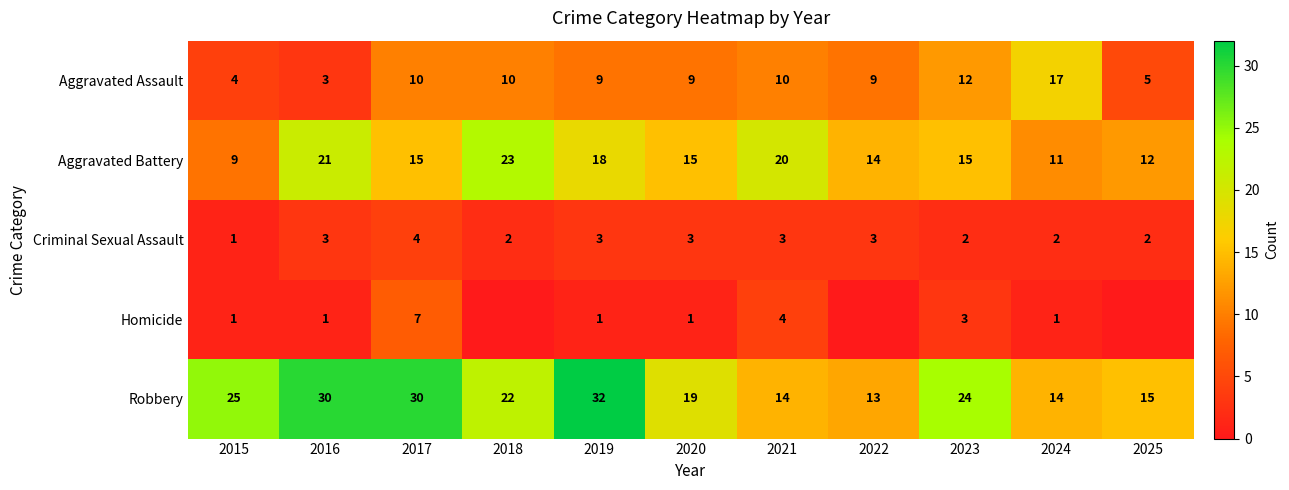

The value of Aggravated Assault at 2017 is 10. True or false?

True